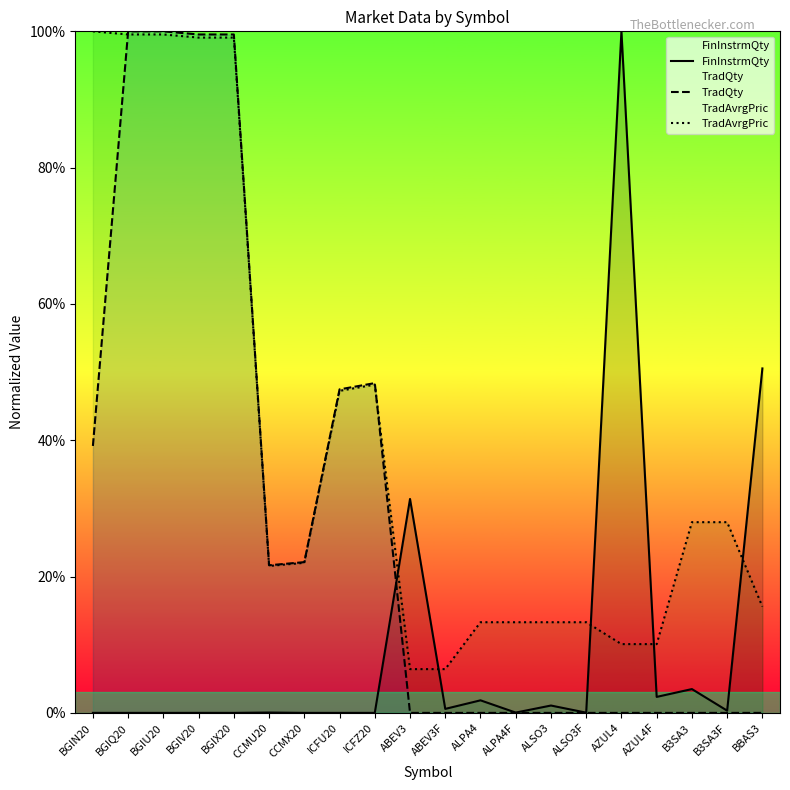

Is this an area chart (filled region under the line)?

No